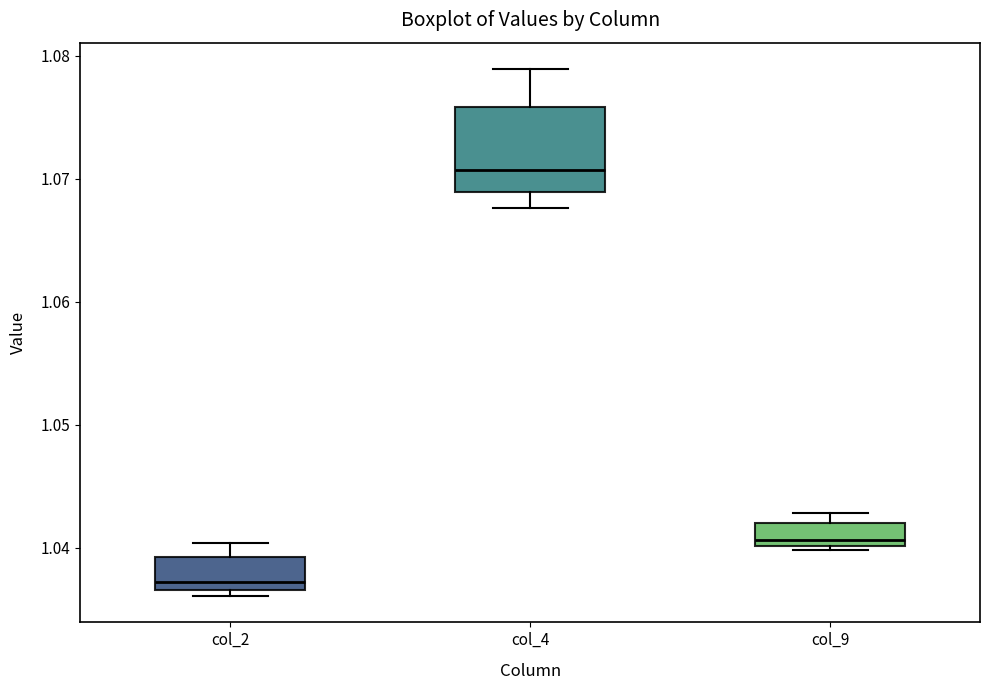

Reading left to right, read every box against the y-axis: the position of its median line, the range the box covers, and the ends of its whiskers. The values are not printed on the chart, so give them approximately, as read against the axis.

col_2: median 1.037 (just above the box's lower edge), box 1.037 to 1.039, whiskers 1.036 to 1.040
col_4: median 1.071, box 1.069 to 1.076, whiskers 1.068 to 1.079
col_9: median 1.041, box 1.040 to 1.042, whiskers 1.040 (just below the box's lower edge) to 1.043